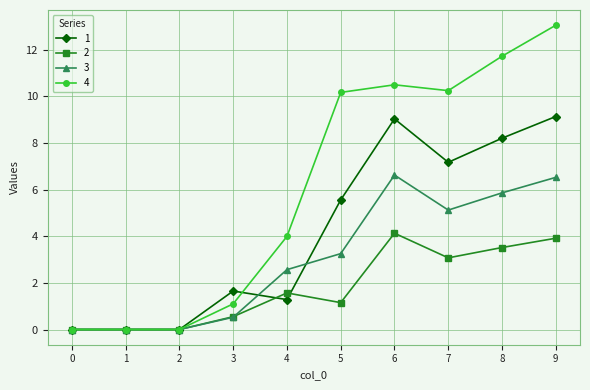

What is the maximum value shown in the chart?

13.0